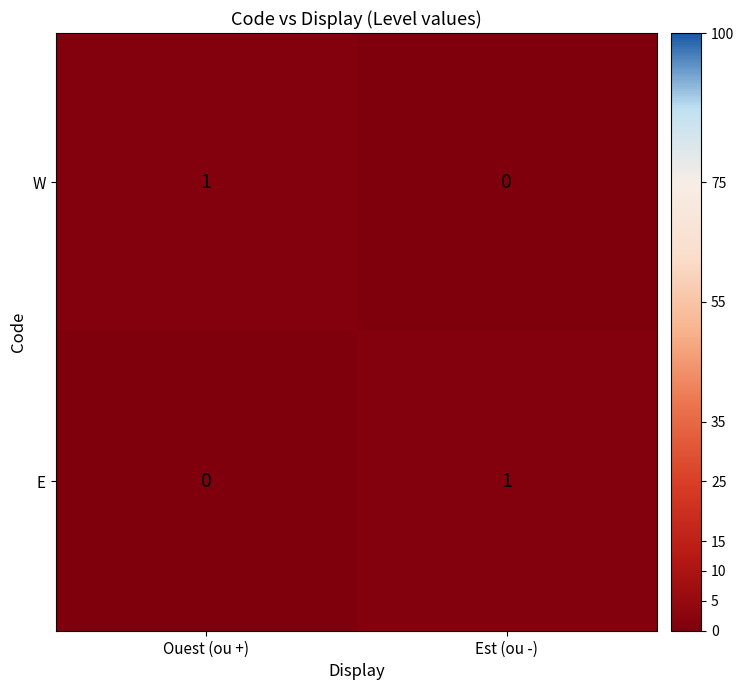

How many values in W are above zero?

1